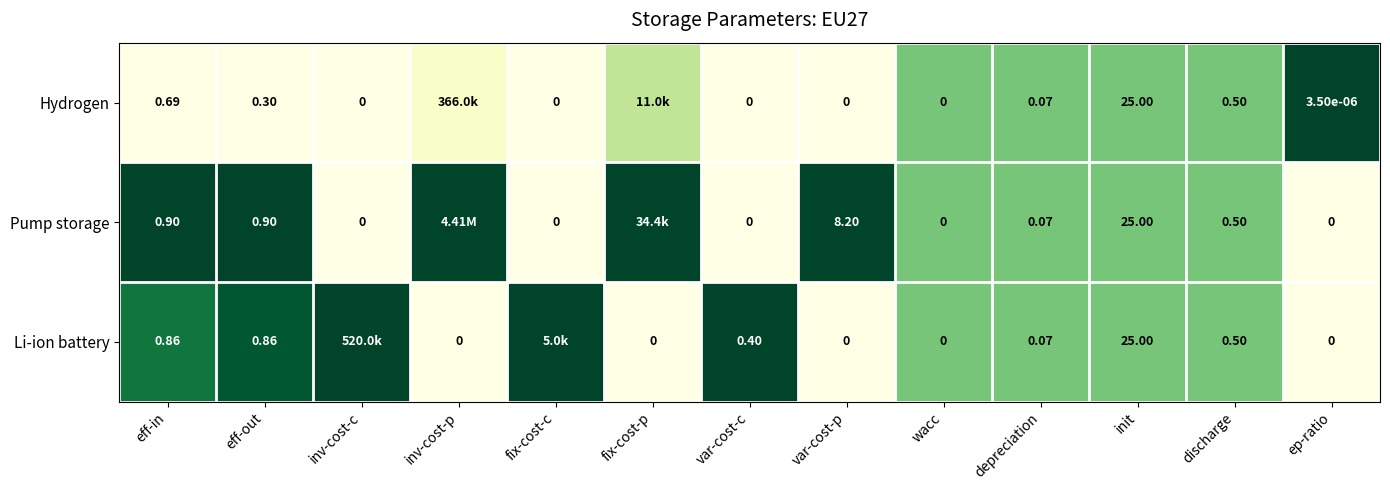

Between eff-out and ep-ratio, which series saw the biggest shift?

Pump storage